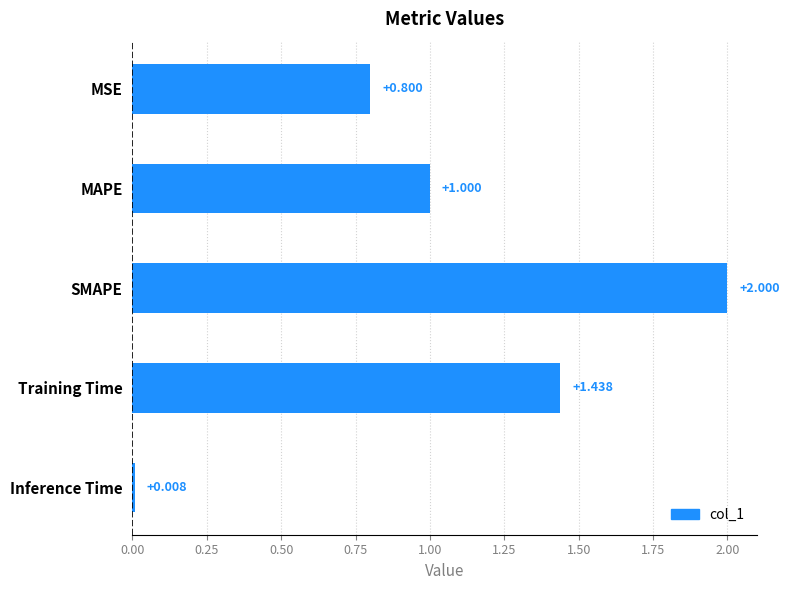

Where is the data nearest to the value 1?

MAPE